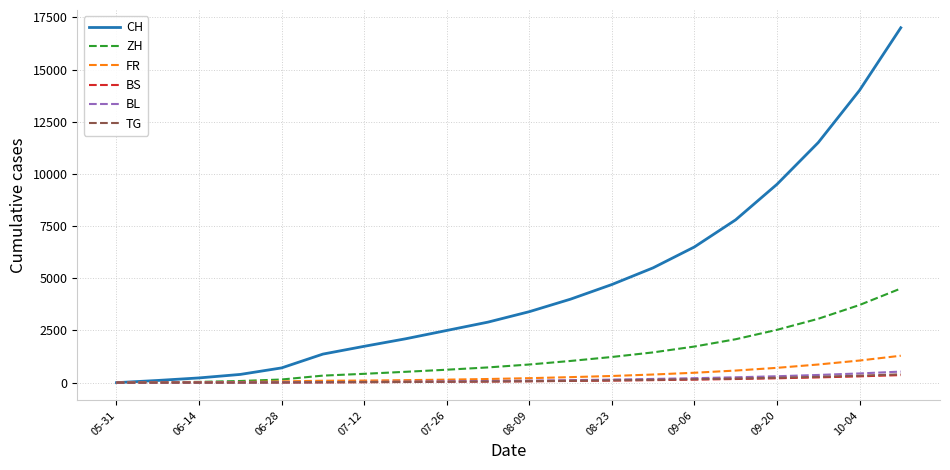

Which series has the largest total across all categories?

CH